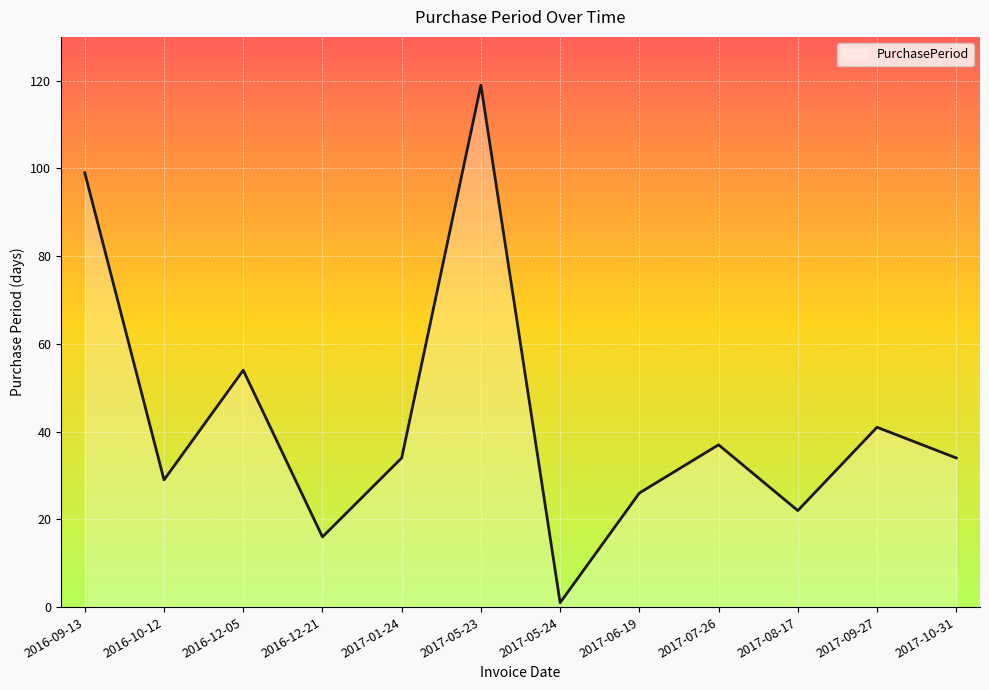

Reading right to left, extract all data points from this chart.

34	41	22	37	26	1	119	34	16	54	29	99